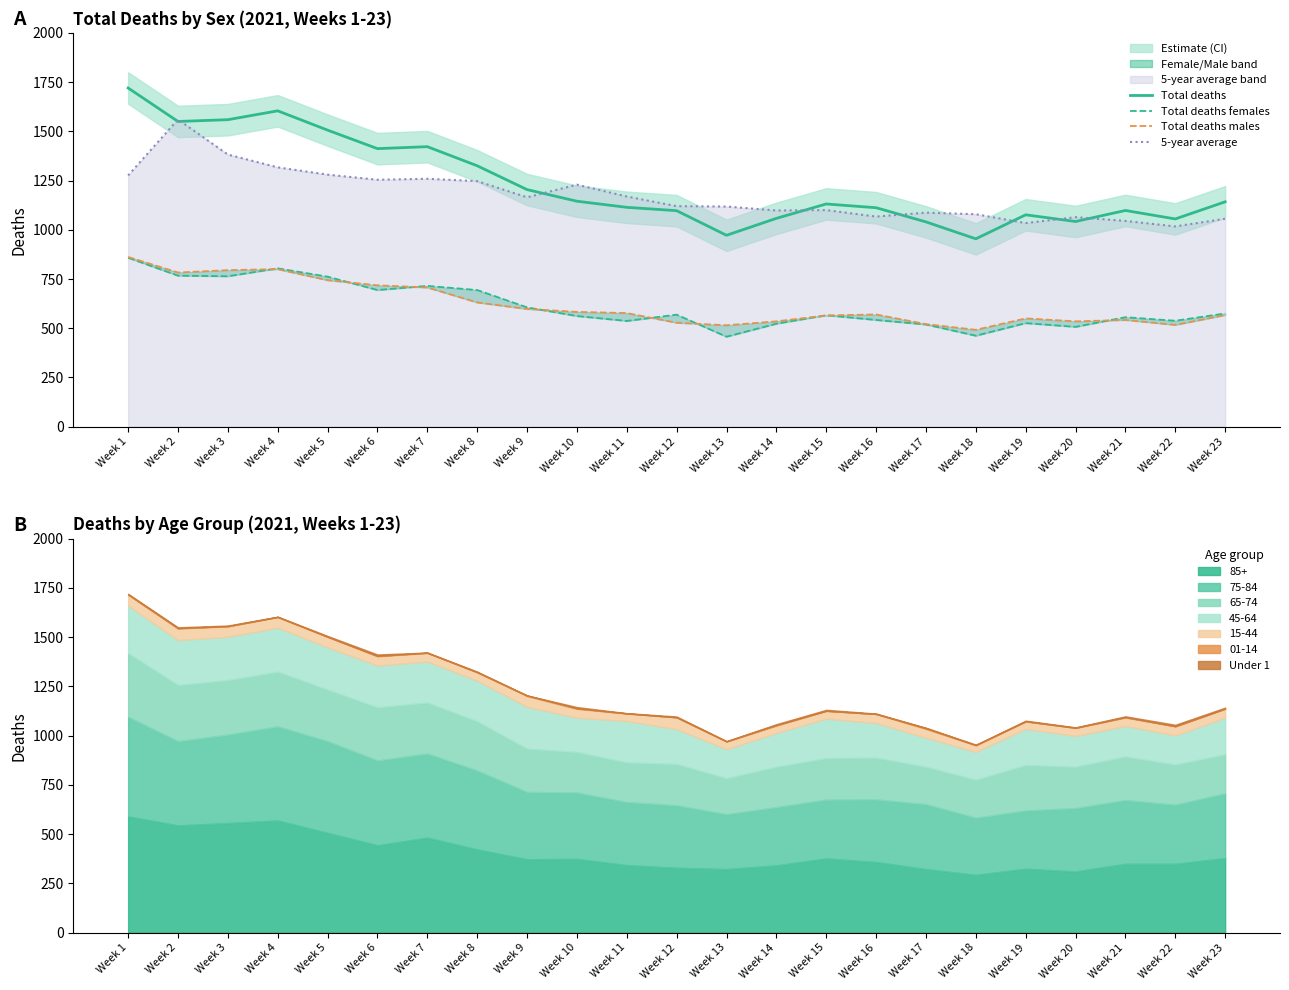

What is the minimum value for Total deaths males?

492